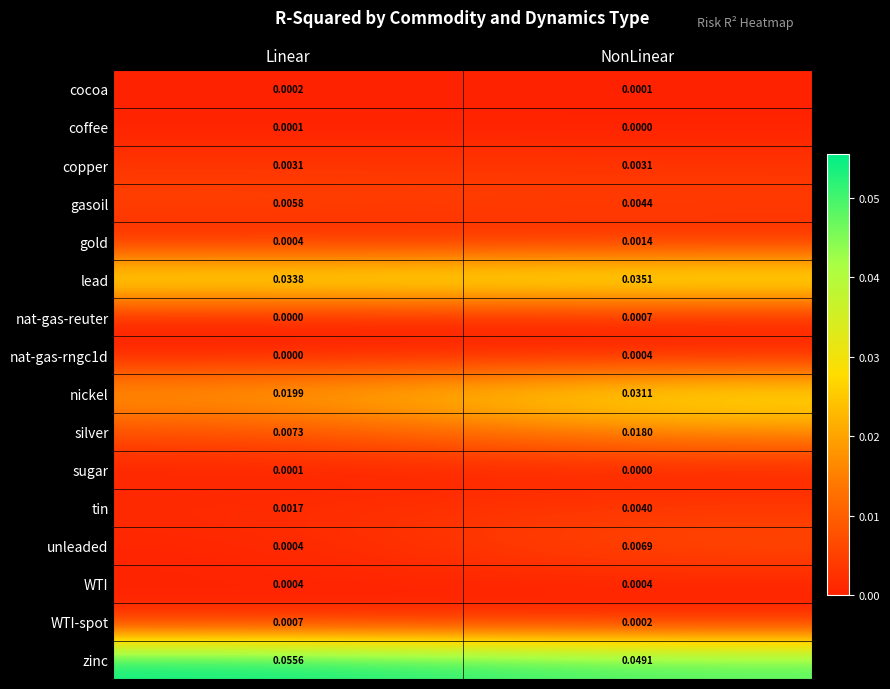

At which category does the chart reach its peak across all series?

Linear